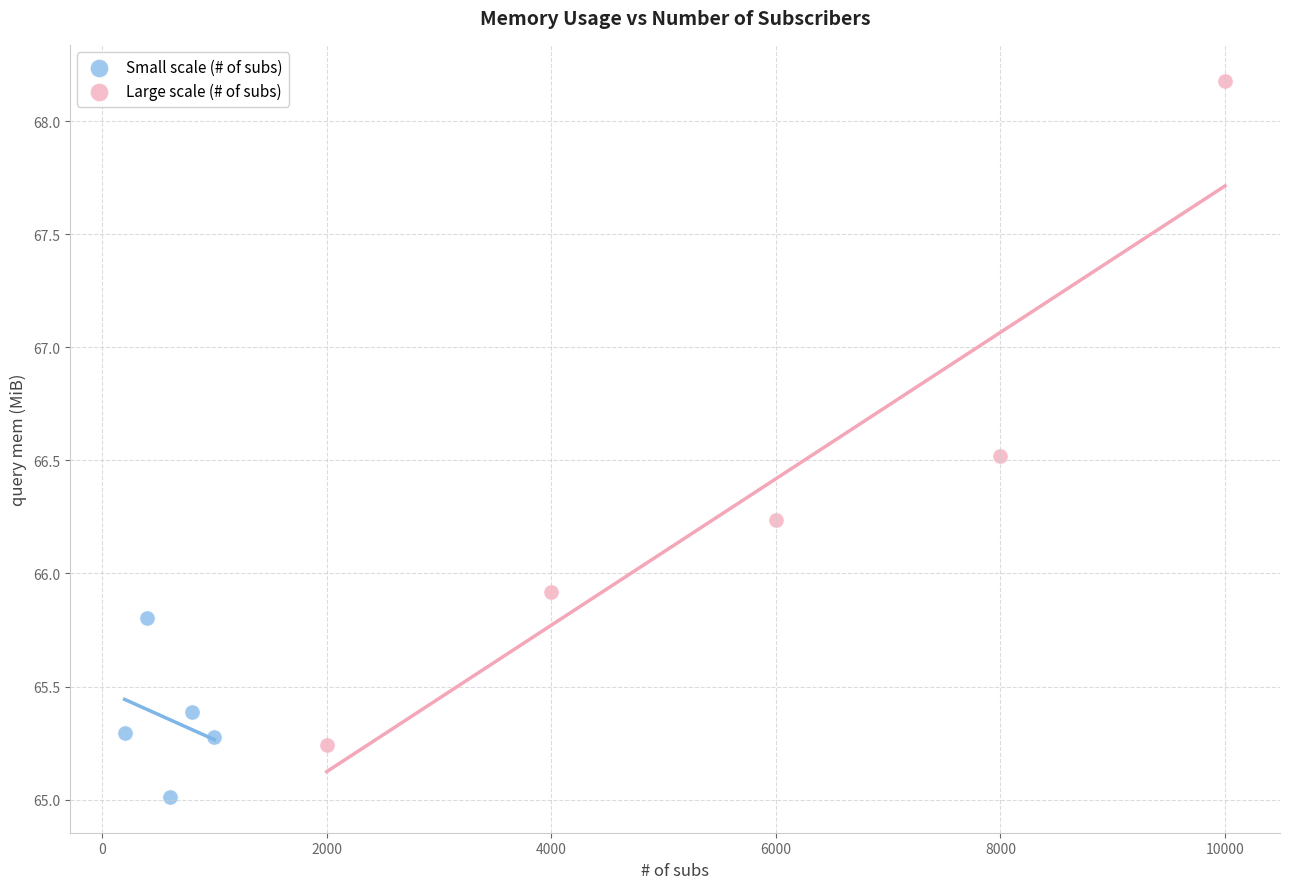

Which series has the largest Y range (max minus min)?

Large scale (# of subs)